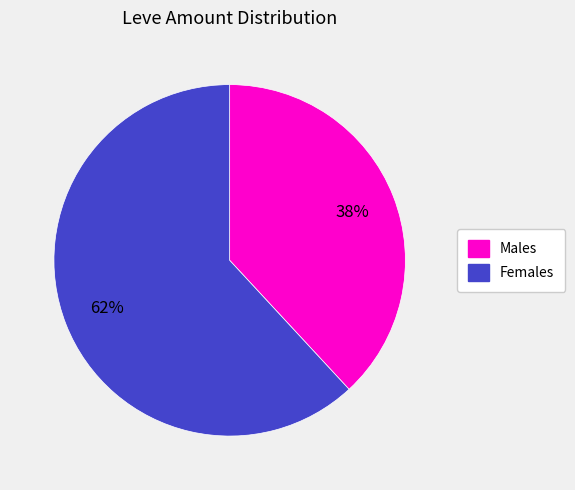

Combined, do Females and Males account for over 50%?

Yes